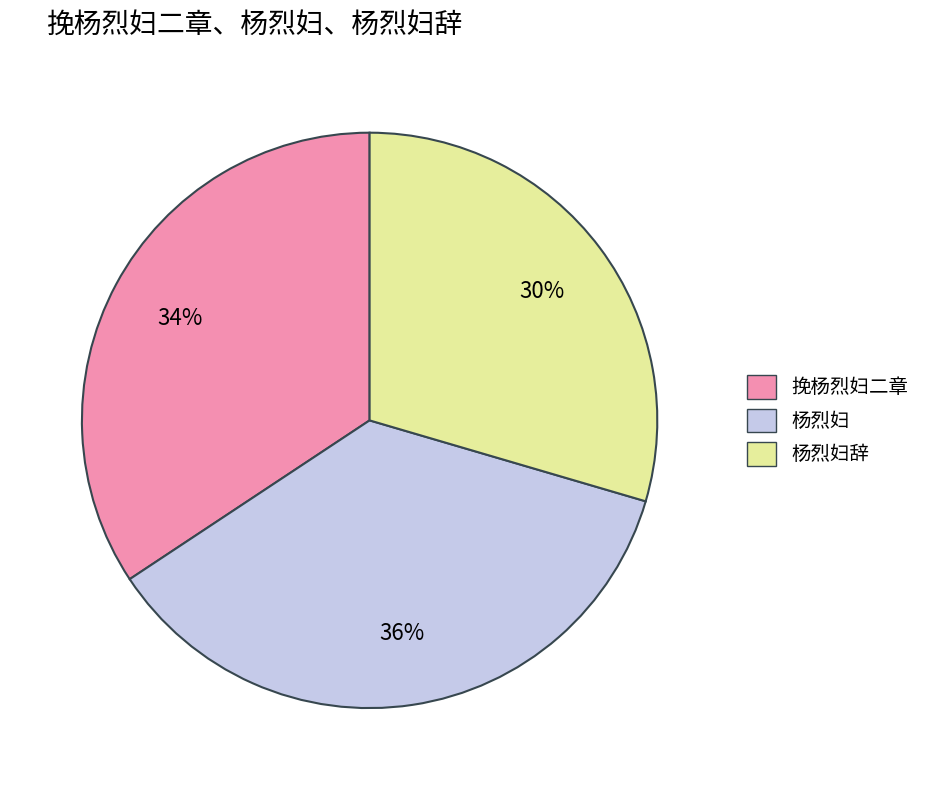

To the nearest percent, what is the average slice percentage?

33%